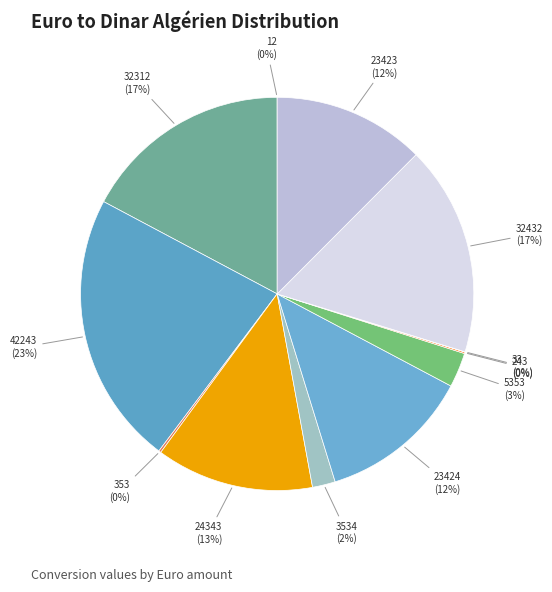

To the nearest percent, what is the average slice percentage?

8%